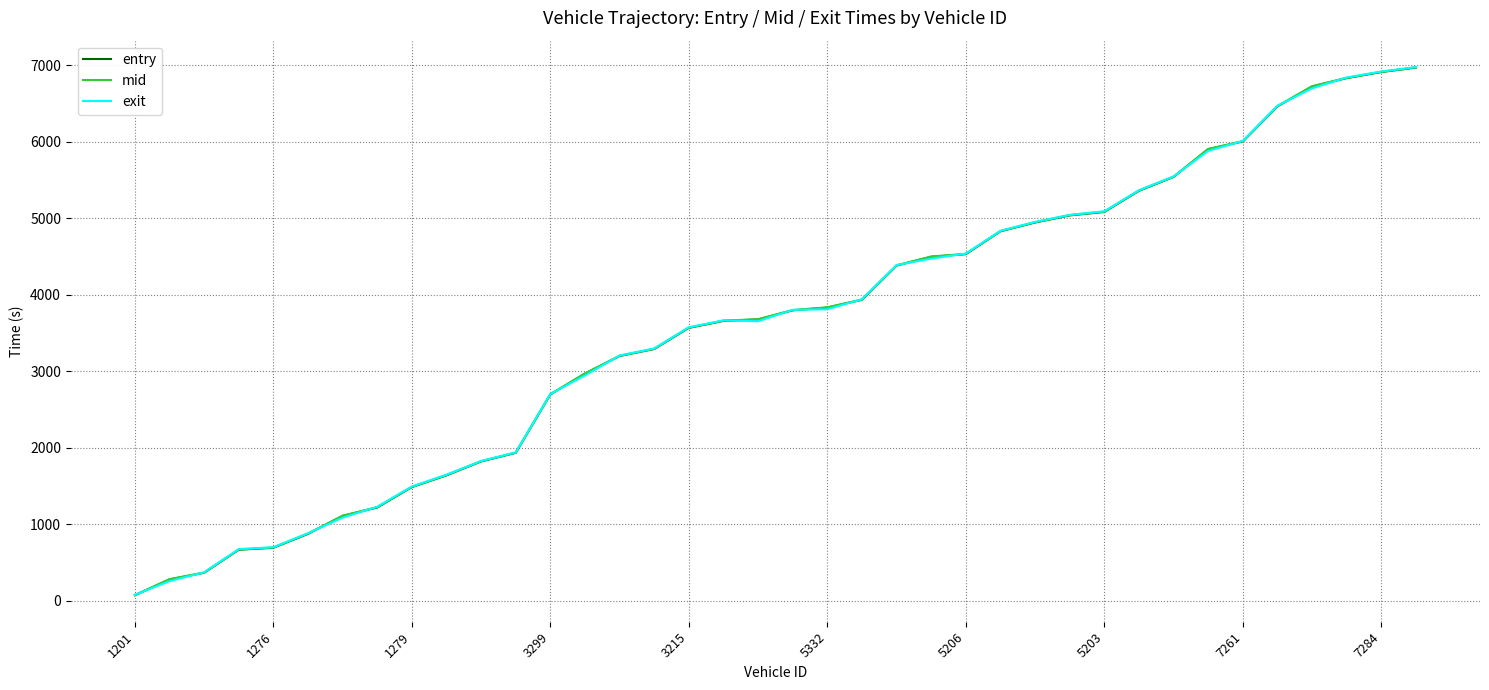

What is the maximum value for entry?

6972.3